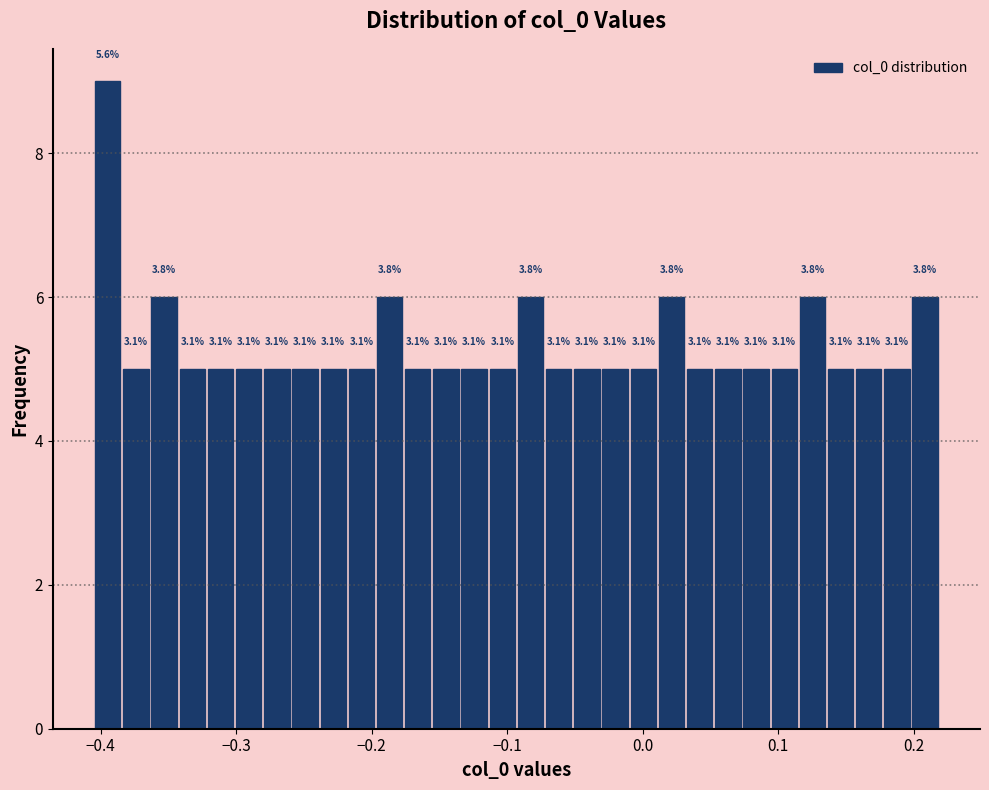

Around what value on the x-axis is the tallest bar? Give the approximate position of its centre, as read against the axis.

-0.39